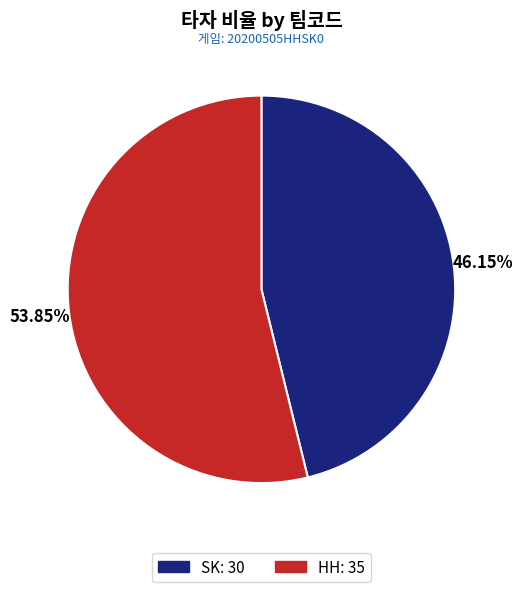

Which category has the smallest portion of the pie?

SK